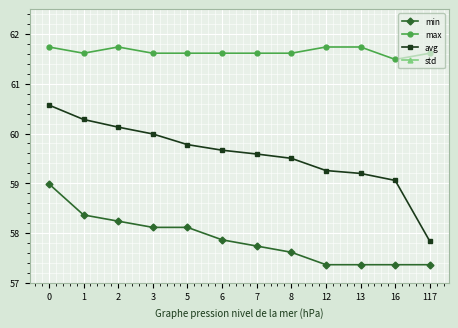

Which series has the largest total across all categories?

max